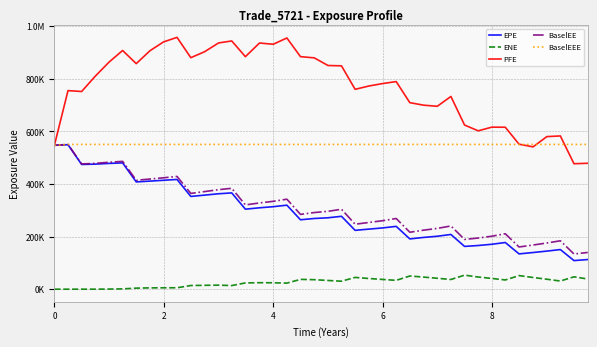

Which series has the largest total across all categories?

PFE